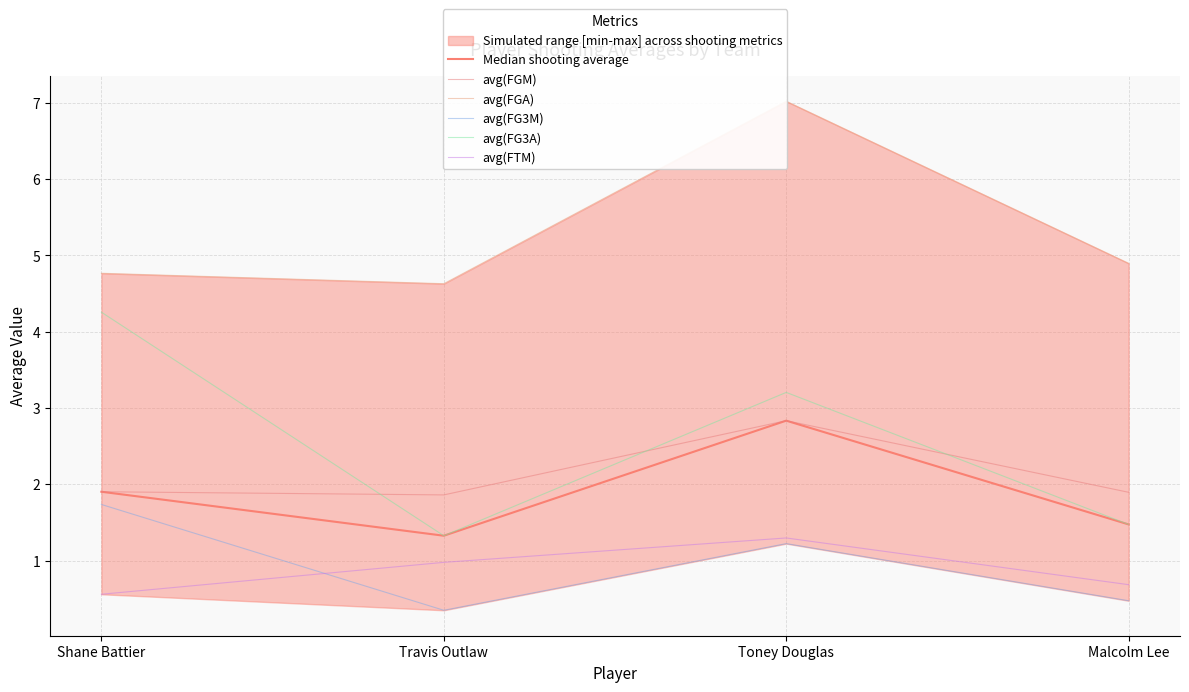

In avg(FGA), how many points are lower than both neighbors (excluding endpoints)?

1